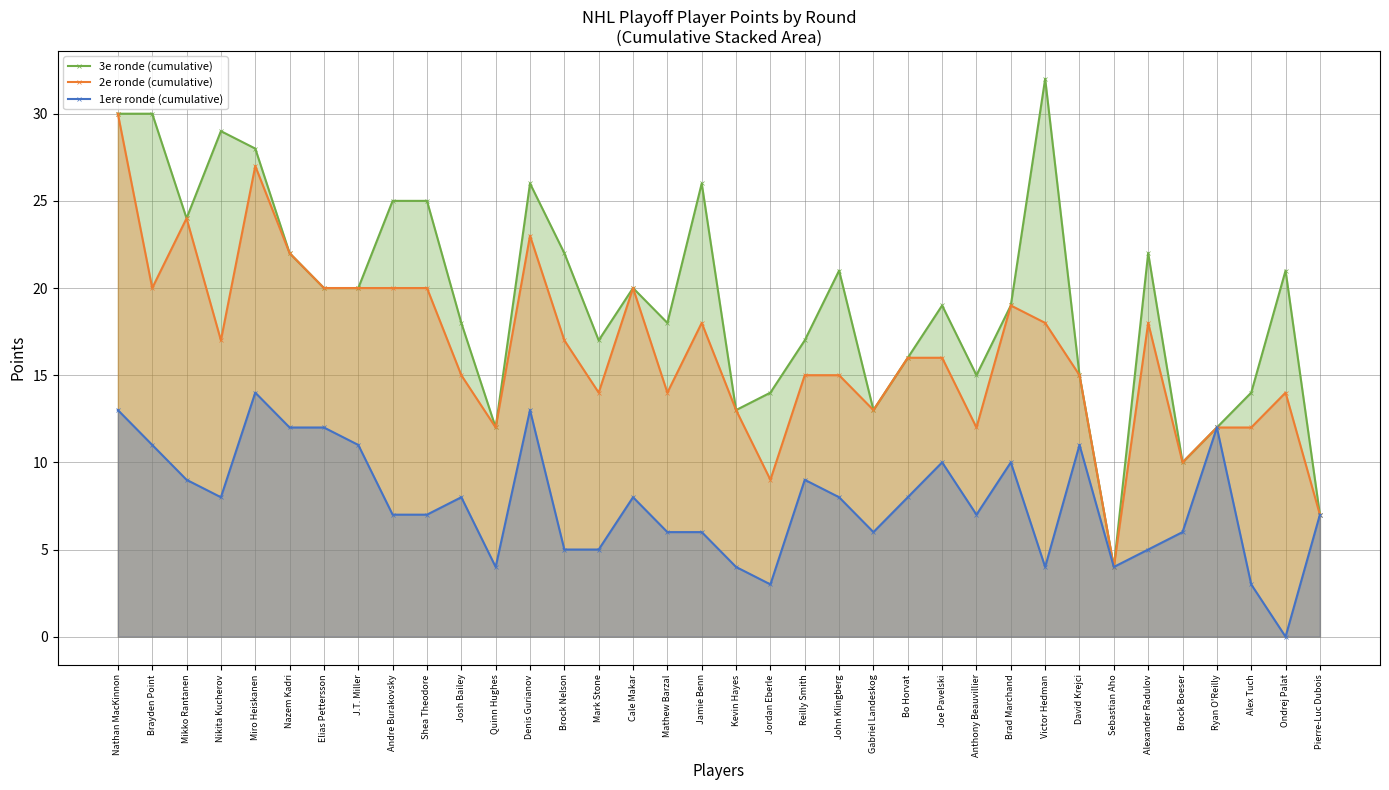

What is the value of the 2e ronde (cumulative) point at the 24th from the left?

16